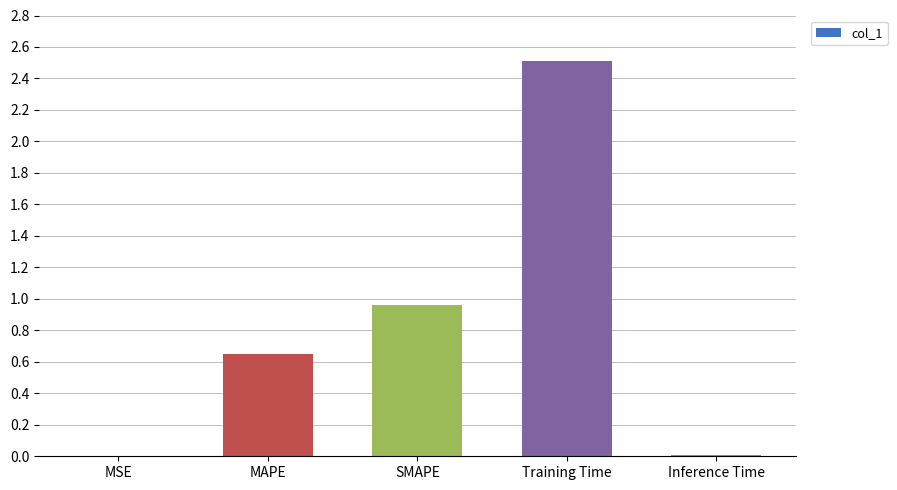

At which label is the value closest to 1?

SMAPE